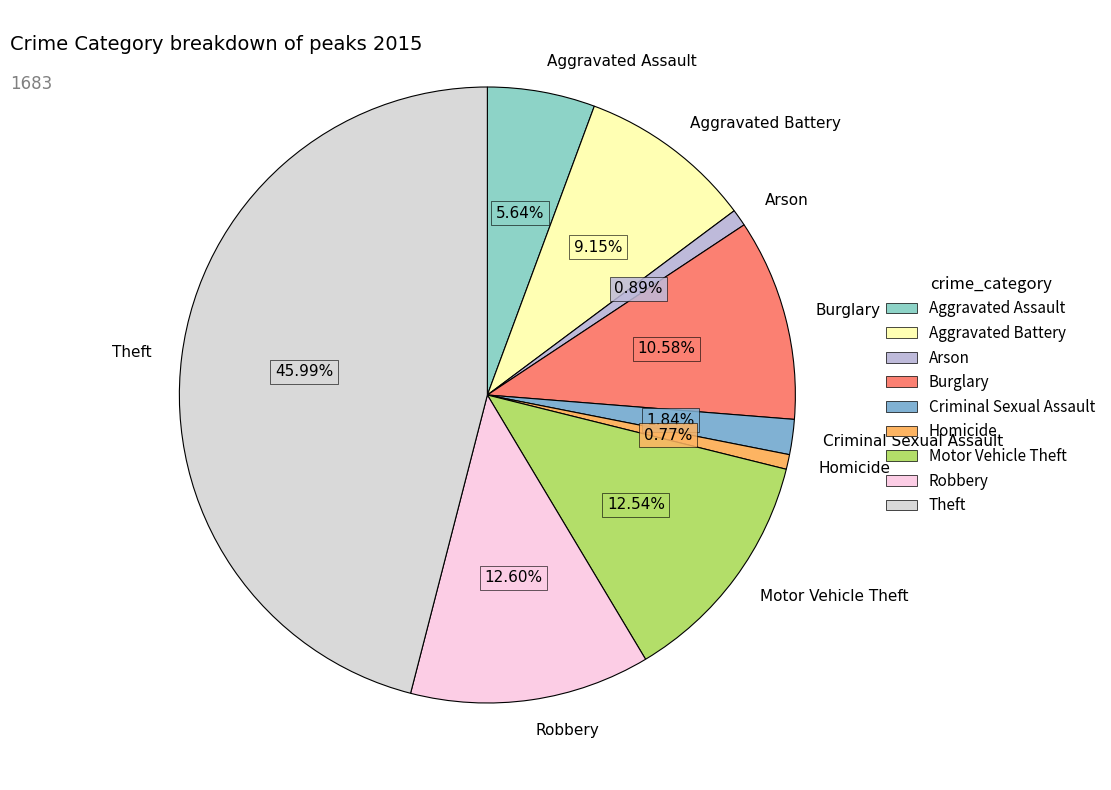

Does Arson account for over 50% of the chart?

No